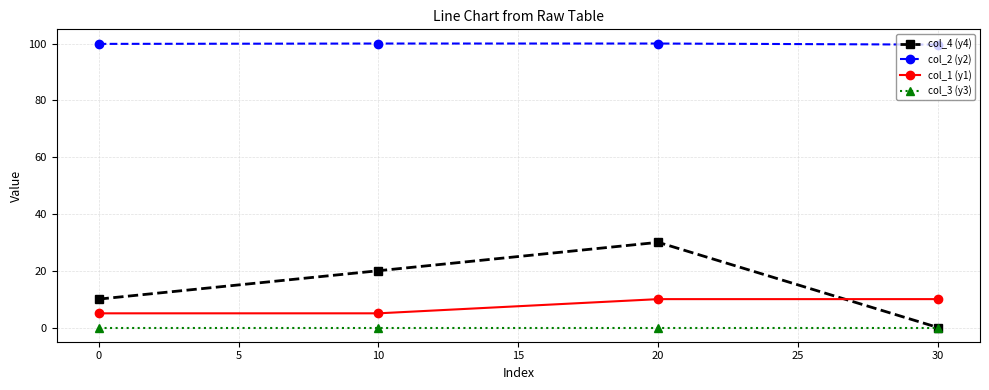

True or false: col_1 (y1) has more than 1 points higher than both neighbors.

False